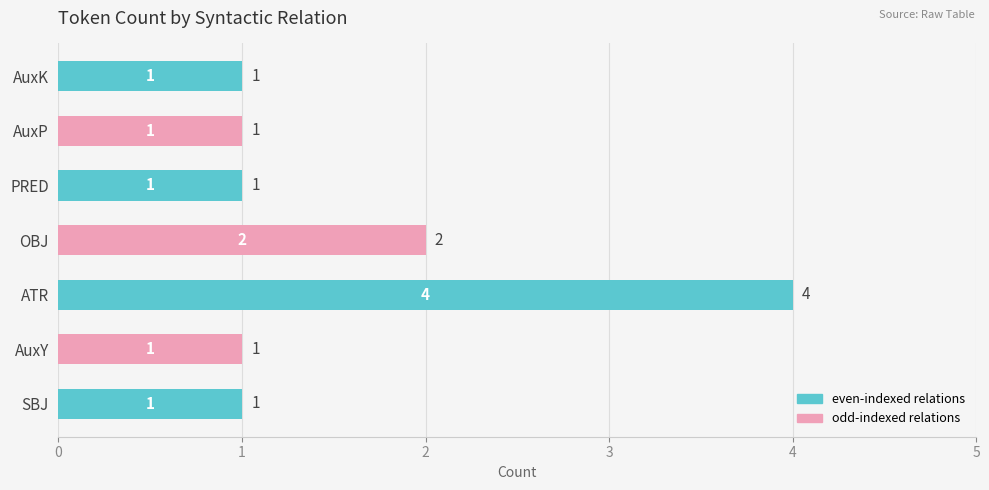

How many bars are there in total?

7